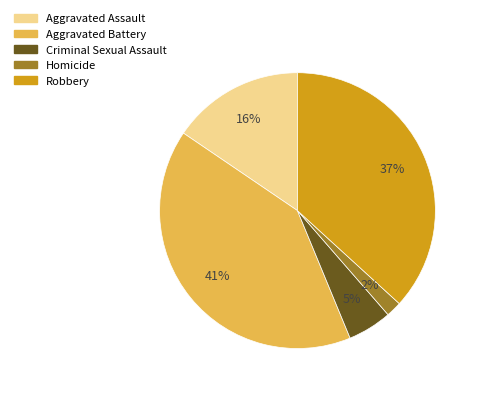

True or false: Robbery accounts for 49% of the total.

False